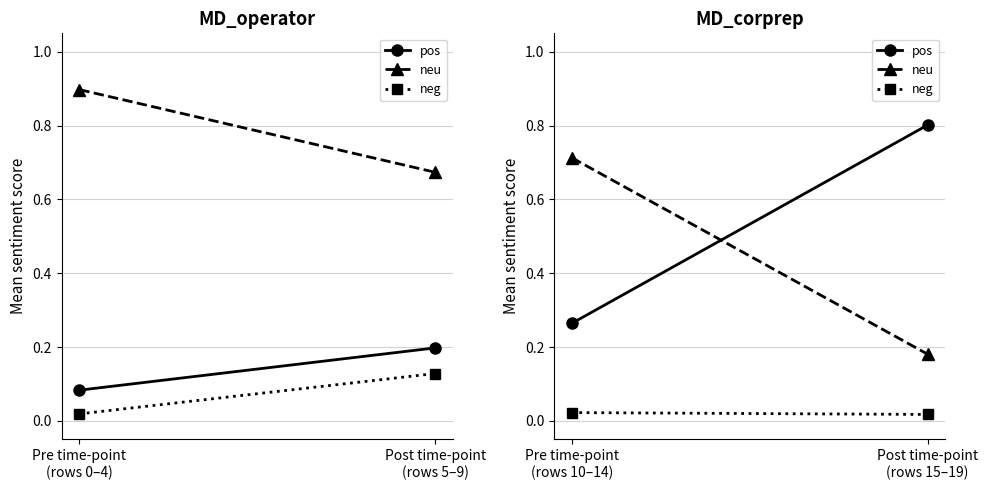

Rank the series by their average value, from lowest to highest.

neg, neu, pos